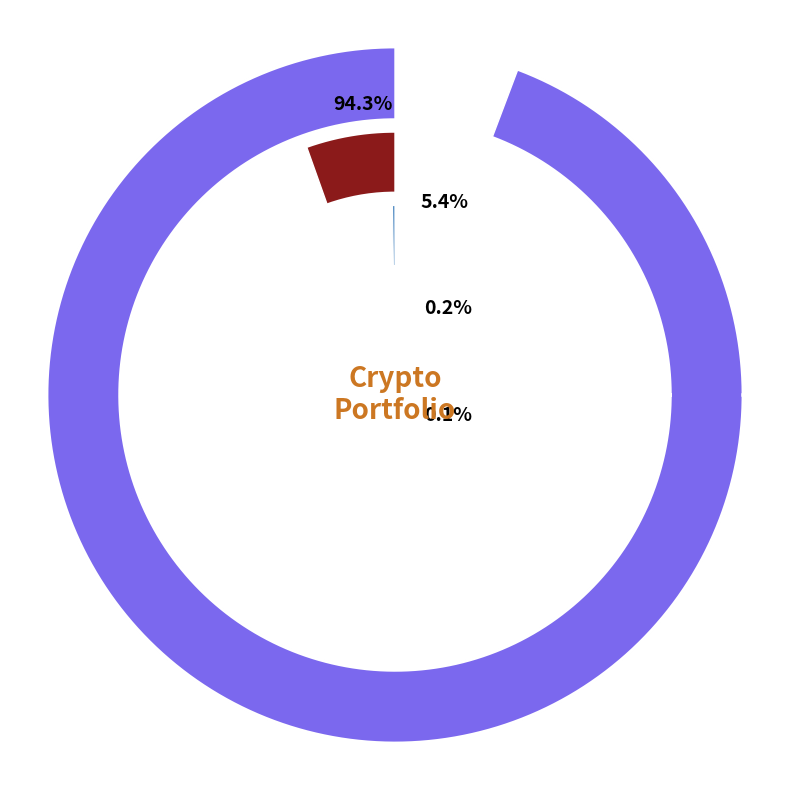

The SOL slice represents 12% of the pie. True or false?

False